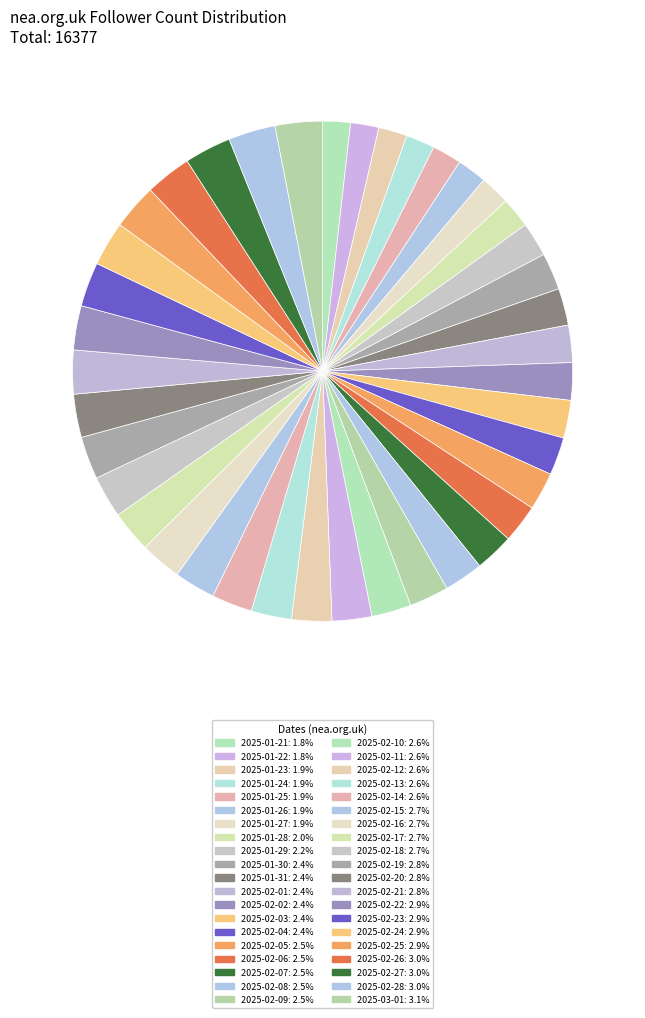

How many segments does this pie chart have?

40